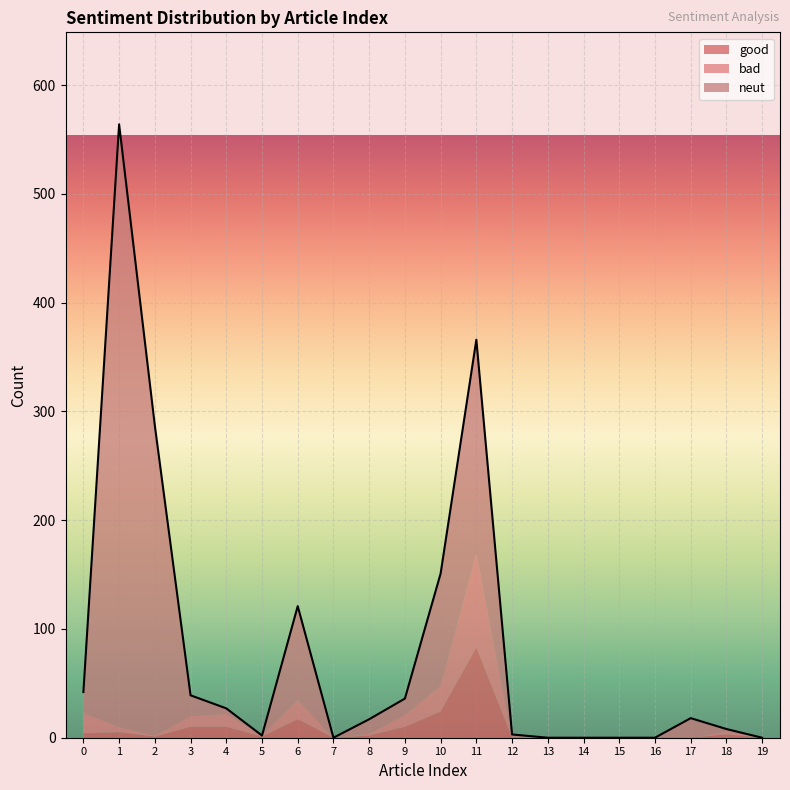

What is the value of the good point at the 9th from the left?

2